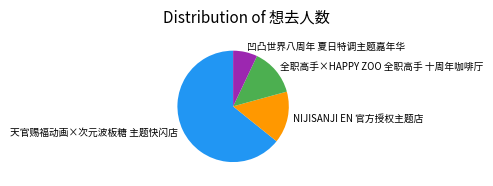

Do 凹凸世界八周年 夏日特调主题嘉年华 and 天官赐福动画×次元波板糖 主题快闪店 together represent more than half of the pie?

Yes